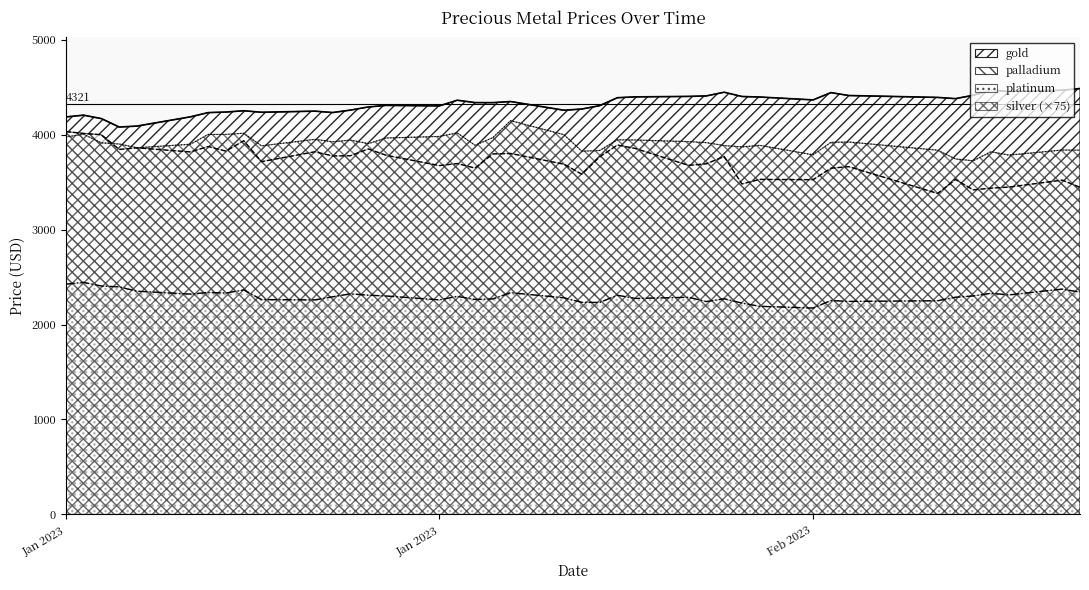

The silver series shows 3837.8 at 2023-03-07. True or false?

True